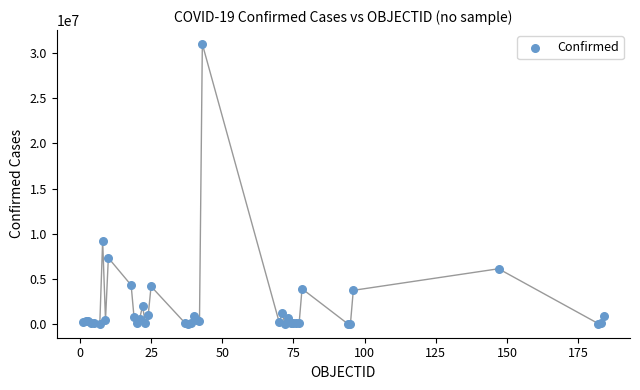

What Y value in the scatter plot is closest to 15513227?

9230573